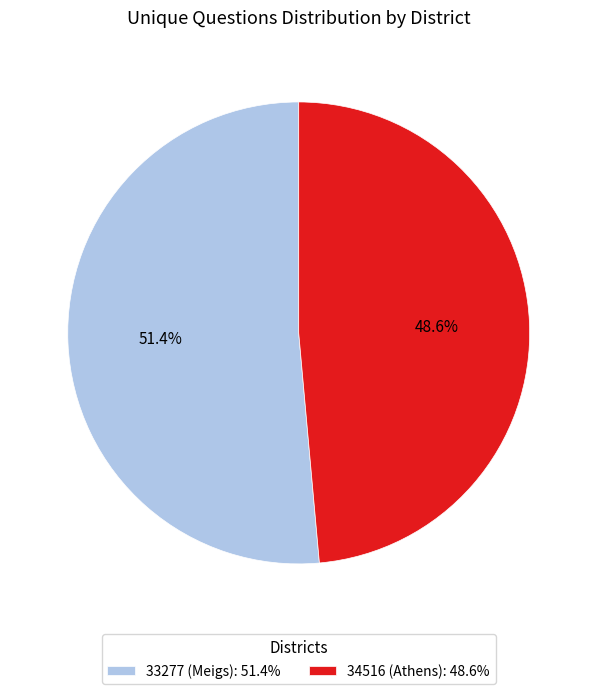

How many slices are in this pie chart?

2